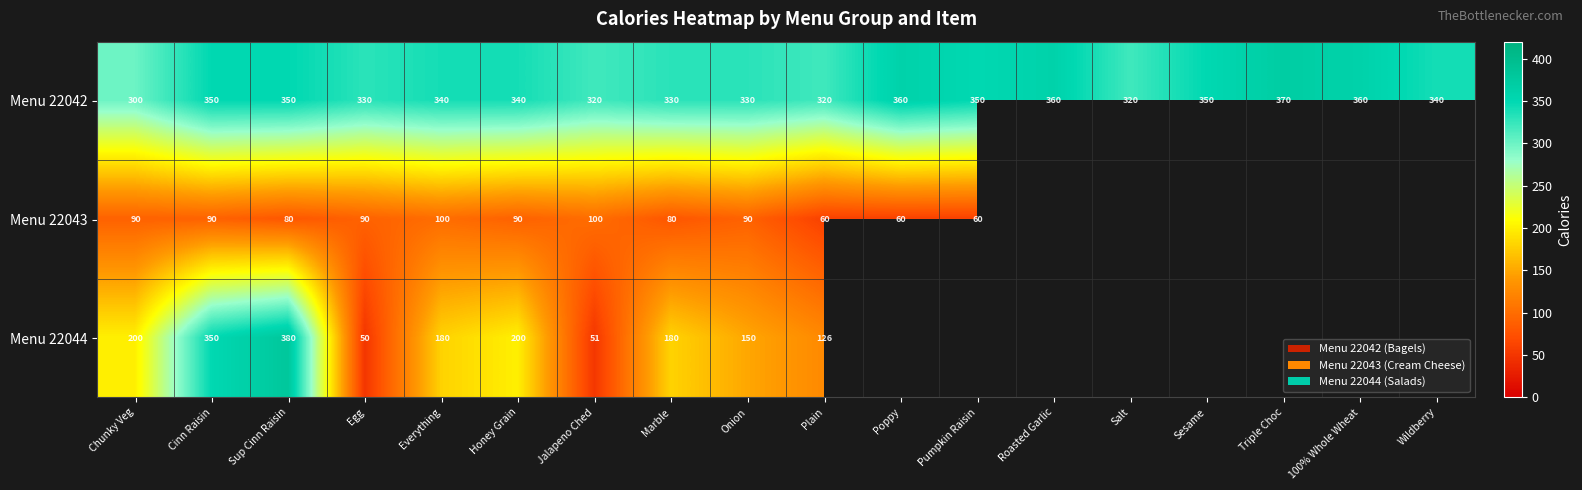

Between Sup Cinn Raisin and Everything, which series saw the biggest shift?

Menu 22044